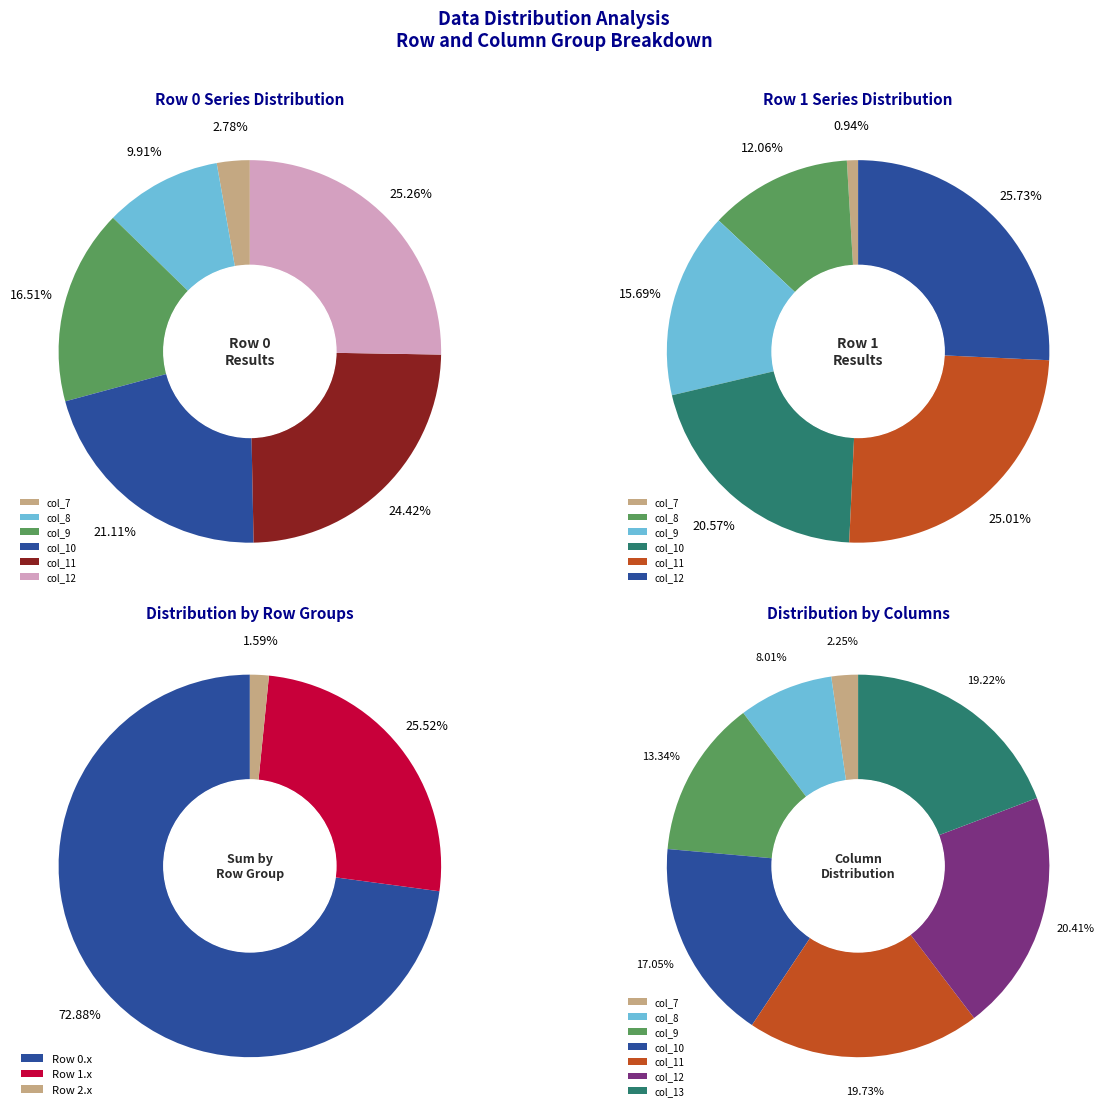

True or false: col_8 accounts for 20% of the total.

False